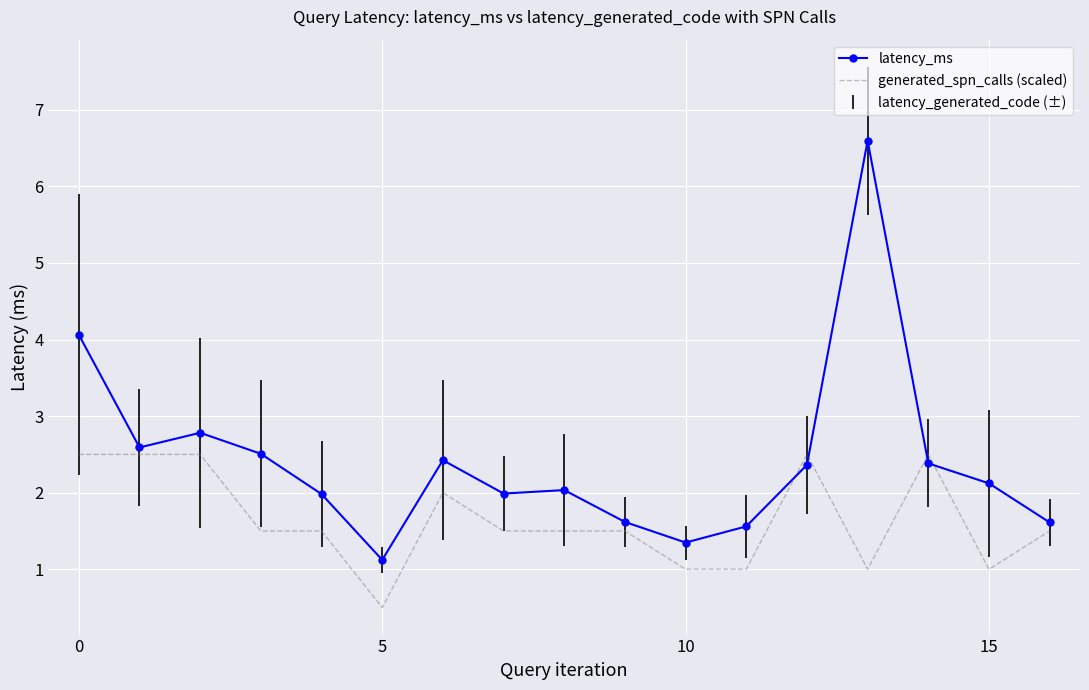

What is the minimum value for latency_ms?

1.1